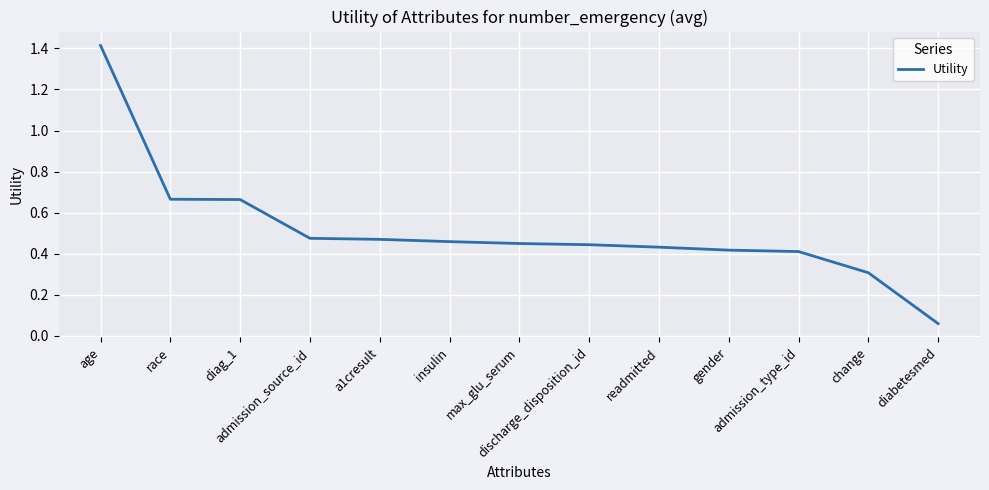

What is the minimum value shown in the chart?

0.1